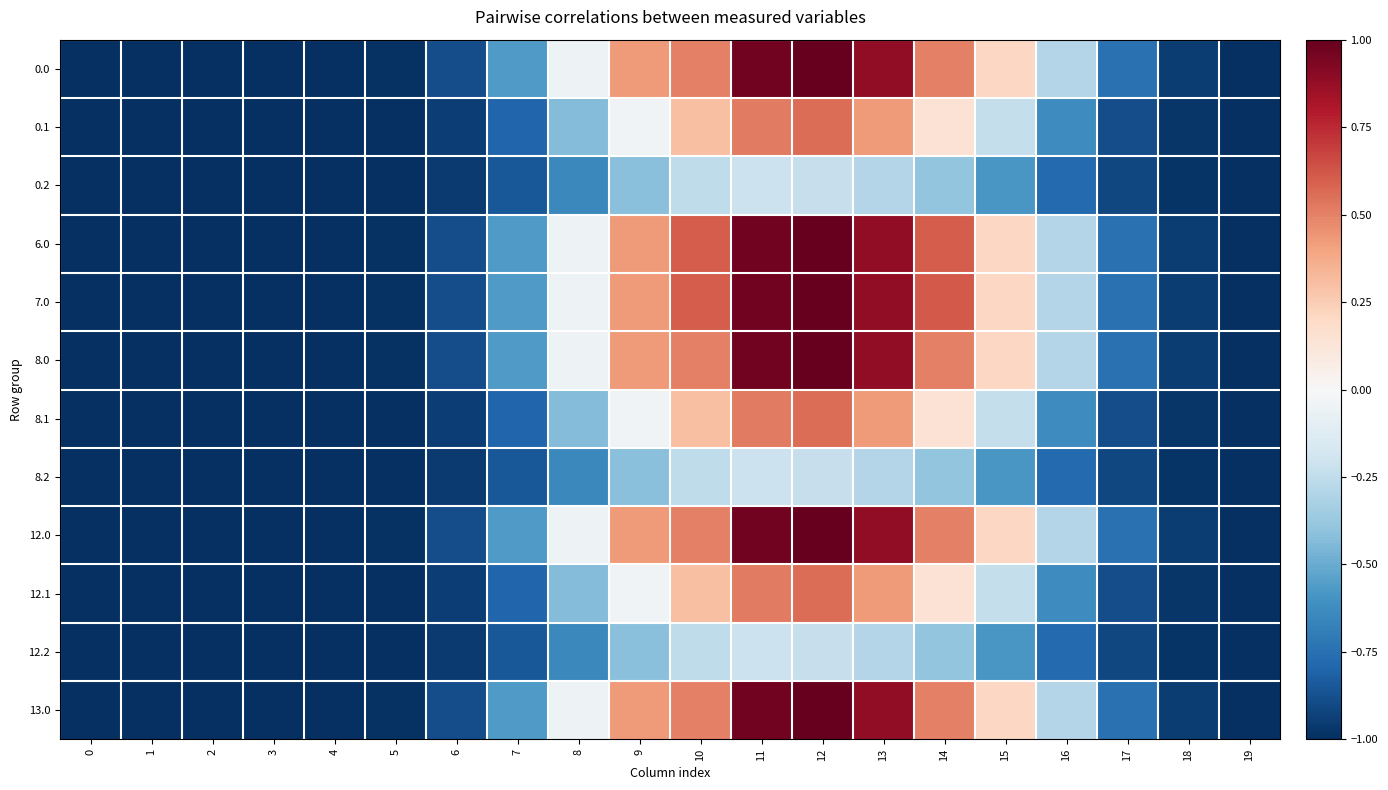

Reading right to left, extract all data points from this chart.

0.0: 19=-1.0	18=-1.0	17=-0.7	16=-0.3	15=0.2	14=0.5	13=0.9	12=1.0	11=1.0	10=0.5	9=0.4	8=-0.0	7=-0.6	6=-0.9	5=-1.0	4=-1.0	3=-1.0	2=-1.0	1=-1.0	0=-1.0
0.1: 19=-1.0	18=-1.0	17=-0.9	16=-0.6	15=-0.2	14=0.1	13=0.4	12=0.6	11=0.5	10=0.3	9=-0.0	8=-0.4	7=-0.8	6=-0.9	5=-1.0	4=-1.0	3=-1.0	2=-1.0	1=-1.0	0=-1.0
0.2: 19=-1.0	18=-1.0	17=-0.9	16=-0.8	15=-0.6	14=-0.4	13=-0.3	12=-0.2	11=-0.2	10=-0.3	9=-0.4	8=-0.6	7=-0.8	6=-1.0	5=-1.0	4=-1.0	3=-1.0	2=-1.0	1=-1.0	0=-1.0
6.0: 19=-1.0	18=-1.0	17=-0.7	16=-0.3	15=0.2	14=0.6	13=0.9	12=1.0	11=1.0	10=0.6	9=0.4	8=-0.0	7=-0.6	6=-0.9	5=-1.0	4=-1.0	3=-1.0	2=-1.0	1=-1.0	0=-1.0
7.0: 19=-1.0	18=-1.0	17=-0.7	16=-0.3	15=0.2	14=0.6	13=0.9	12=1.0	11=1.0	10=0.6	9=0.4	8=-0.0	7=-0.6	6=-0.9	5=-1.0	4=-1.0	3=-1.0	2=-1.0	1=-1.0	0=-1.0
8.0: 19=-1.0	18=-1.0	17=-0.7	16=-0.3	15=0.2	14=0.5	13=0.9	12=1.0	11=1.0	10=0.5	9=0.4	8=-0.0	7=-0.6	6=-0.9	5=-1.0	4=-1.0	3=-1.0	2=-1.0	1=-1.0	0=-1.0
8.1: 19=-1.0	18=-1.0	17=-0.9	16=-0.6	15=-0.2	14=0.1	13=0.4	12=0.6	11=0.5	10=0.3	9=-0.0	8=-0.4	7=-0.8	6=-0.9	5=-1.0	4=-1.0	3=-1.0	2=-1.0	1=-1.0	0=-1.0
8.2: 19=-1.0	18=-1.0	17=-0.9	16=-0.8	15=-0.6	14=-0.4	13=-0.3	12=-0.2	11=-0.2	10=-0.3	9=-0.4	8=-0.6	7=-0.8	6=-1.0	5=-1.0	4=-1.0	3=-1.0	2=-1.0	1=-1.0	0=-1.0
12.0: 19=-1.0	18=-1.0	17=-0.7	16=-0.3	15=0.2	14=0.5	13=0.9	12=1.0	11=1.0	10=0.5	9=0.4	8=-0.0	7=-0.6	6=-0.9	5=-1.0	4=-1.0	3=-1.0	2=-1.0	1=-1.0	0=-1.0
12.1: 19=-1.0	18=-1.0	17=-0.9	16=-0.6	15=-0.2	14=0.1	13=0.4	12=0.6	11=0.5	10=0.3	9=-0.0	8=-0.4	7=-0.8	6=-0.9	5=-1.0	4=-1.0	3=-1.0	2=-1.0	1=-1.0	0=-1.0
12.2: 19=-1.0	18=-1.0	17=-0.9	16=-0.8	15=-0.6	14=-0.4	13=-0.3	12=-0.2	11=-0.2	10=-0.3	9=-0.4	8=-0.6	7=-0.8	6=-1.0	5=-1.0	4=-1.0	3=-1.0	2=-1.0	1=-1.0	0=-1.0
13.0: 19=-1.0	18=-1.0	17=-0.7	16=-0.3	15=0.2	14=0.5	13=0.9	12=1.0	11=1.0	10=0.5	9=0.4	8=-0.0	7=-0.6	6=-0.9	5=-1.0	4=-1.0	3=-1.0	2=-1.0	1=-1.0	0=-1.0